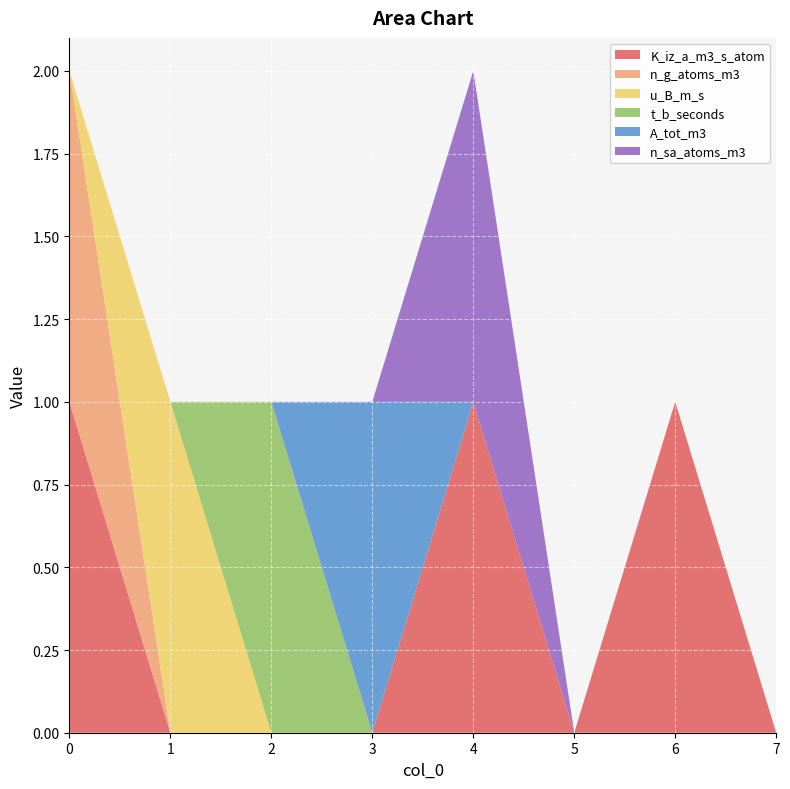

Reading left to right, what are all the values shown in this chart?

K_iz_a_m3_s_atom: 0=1	1=0	2=0	3=0	4=1	5=0	6=1	7=0
n_g_atoms_m3: 0=1	1=0	2=0	3=0	4=0	5=0	6=0	7=0
u_B_m_s: 0=0	1=1	2=0	3=0	4=0	5=0	6=0	7=0
t_b_seconds: 0=0	1=0	2=1	3=0	4=0	5=0	6=0	7=0
A_tot_m3: 0=0	1=0	2=0	3=1	4=0	5=0	6=0	7=0
n_sa_atoms_m3: 0=0	1=0	2=0	3=0	4=1	5=0	6=0	7=0